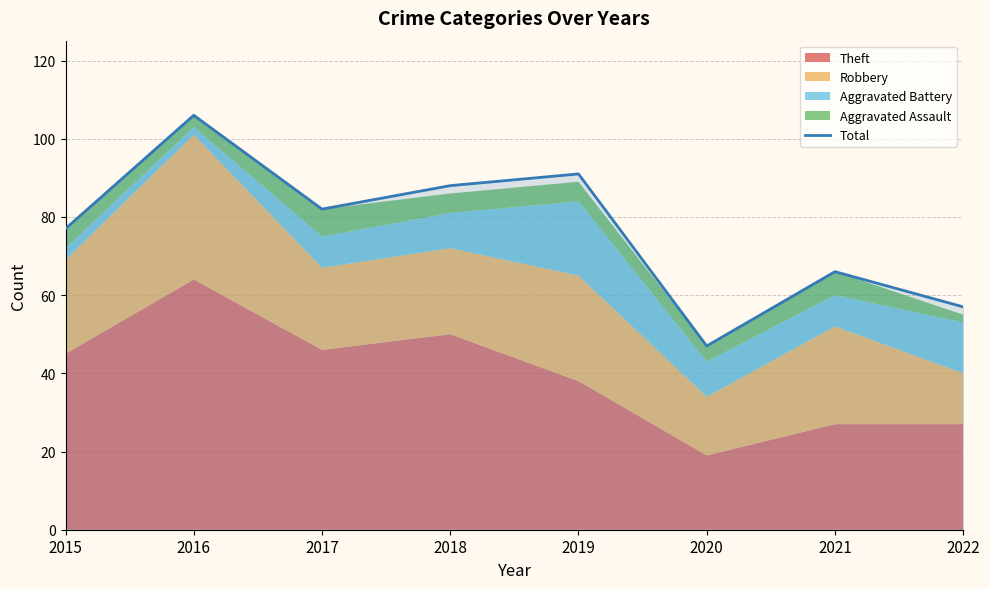

Does the chart display data point markers on the line(s)?

No